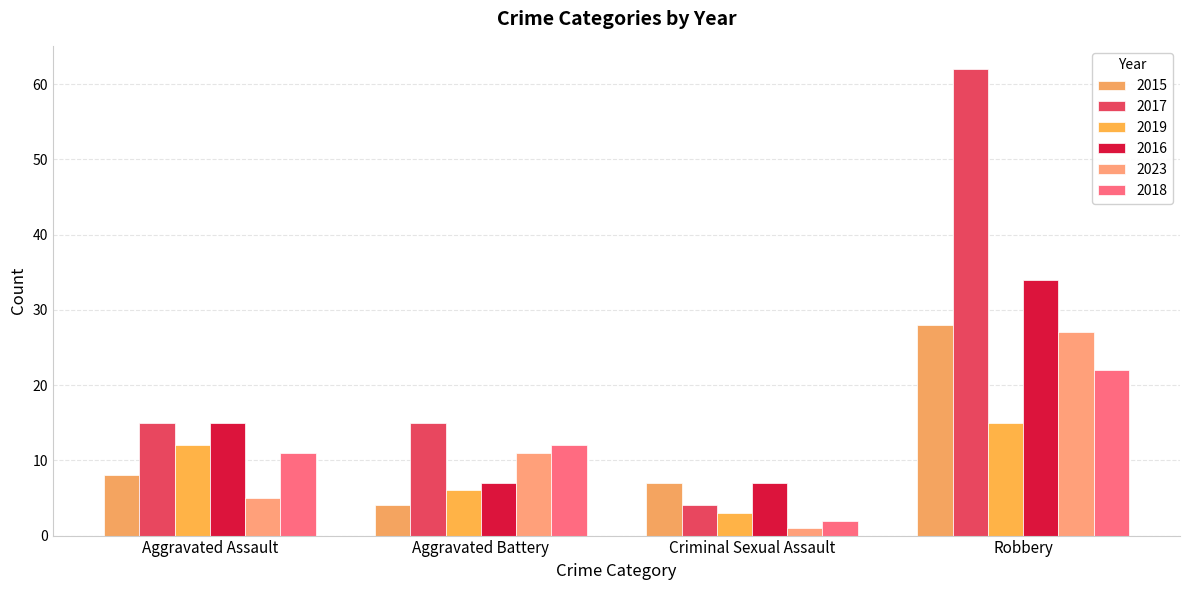

Where does the 2019 series first go above 12?

Robbery